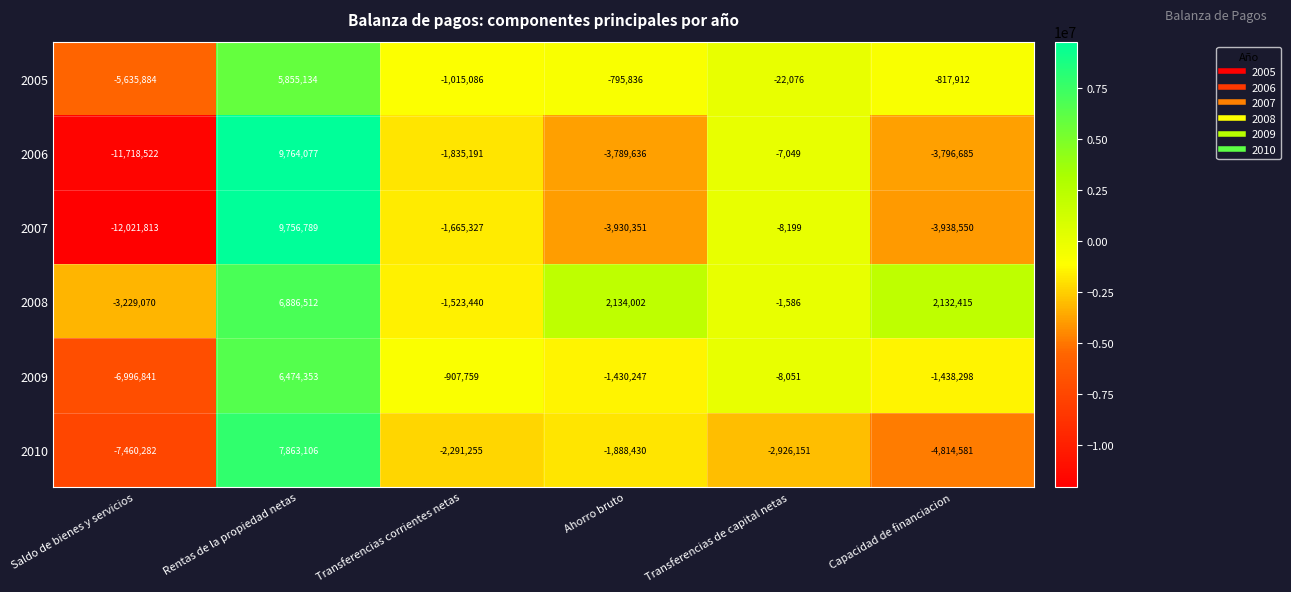

At which category is the sum across all series the highest?

Rentas de la propiedad netas